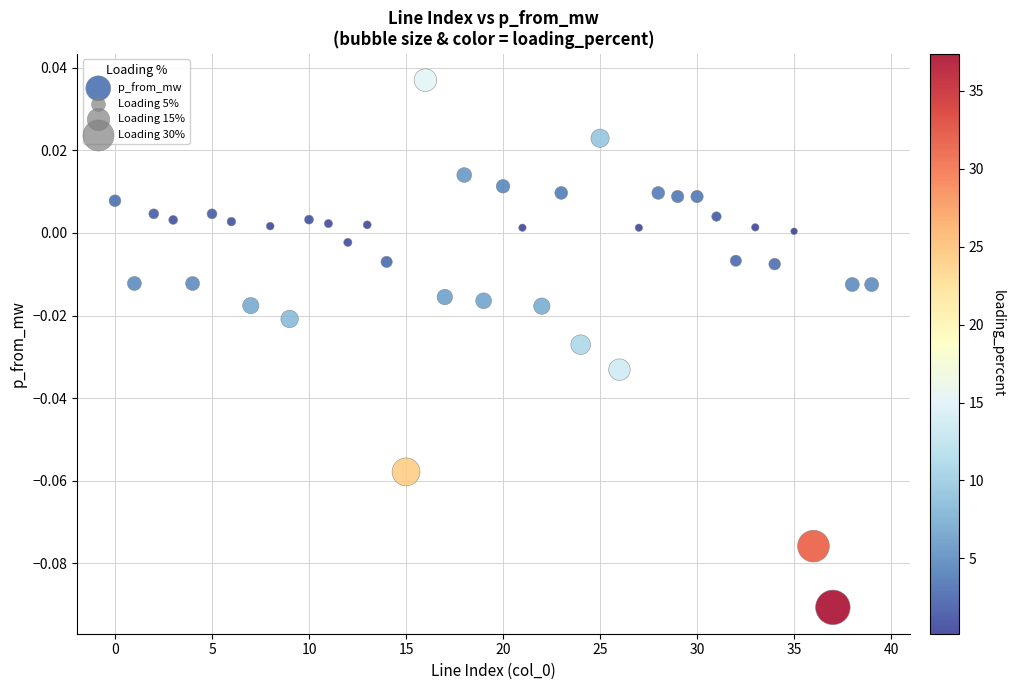

Count the number of points in this scatter plot.

40